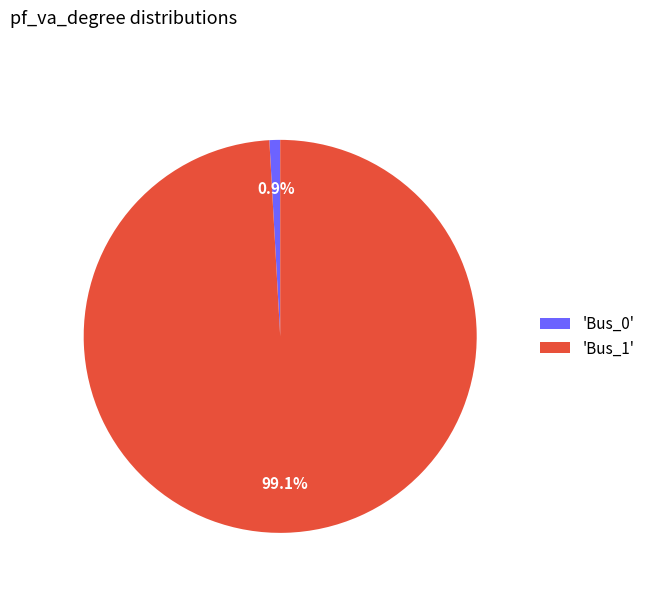

How many slices are in this pie chart?

2